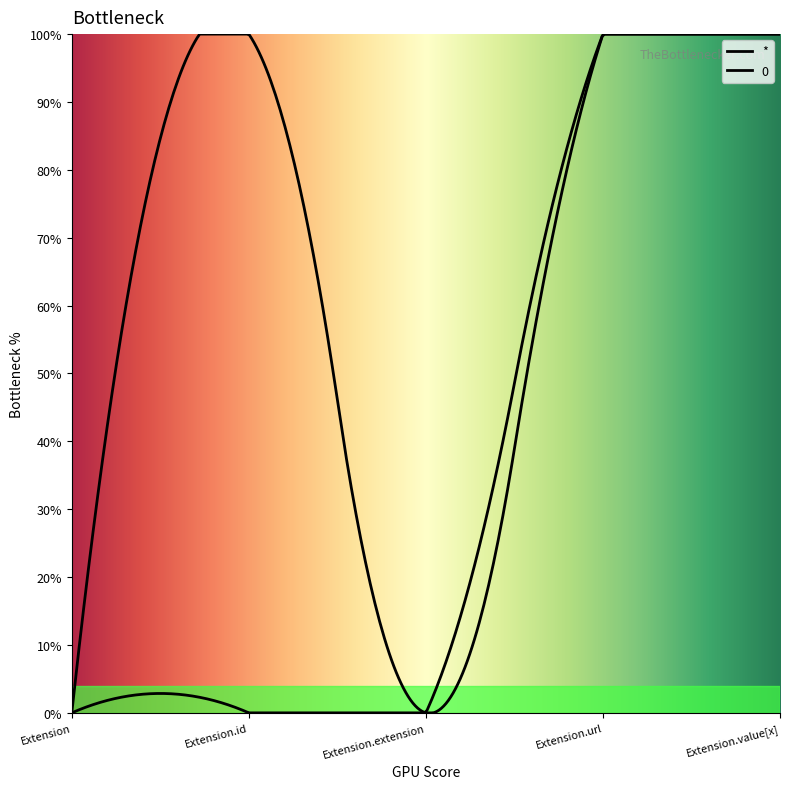

Is it true that 0 equals 1 at Extension.value[x]?

True